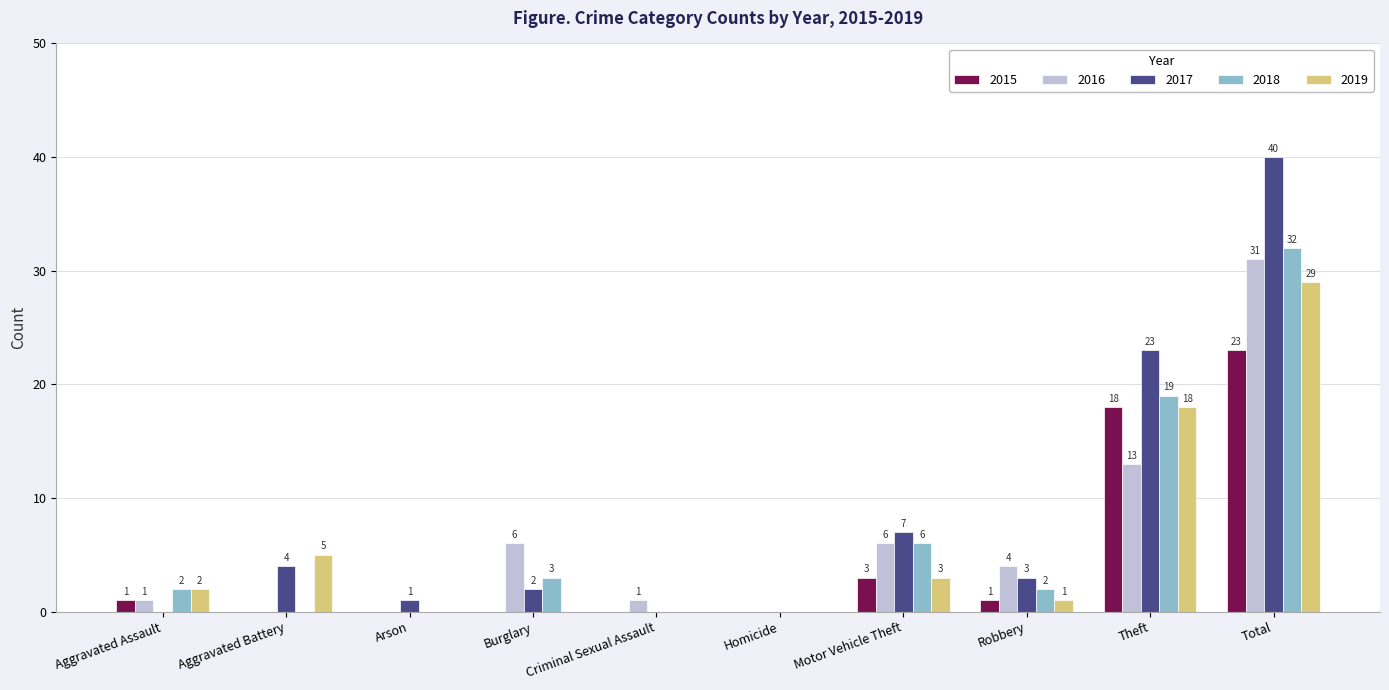

Where is 2015 nearest to the value 11?

Theft